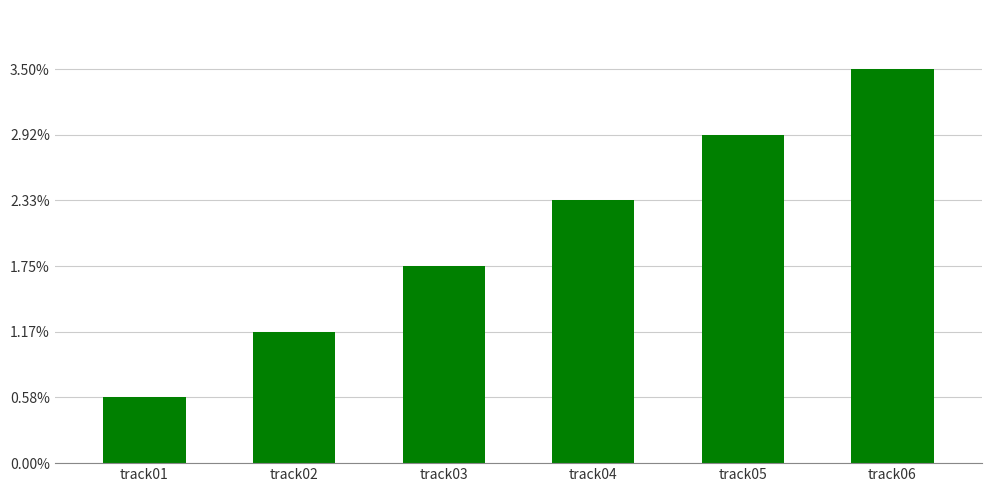

How many bars are there in total?

6